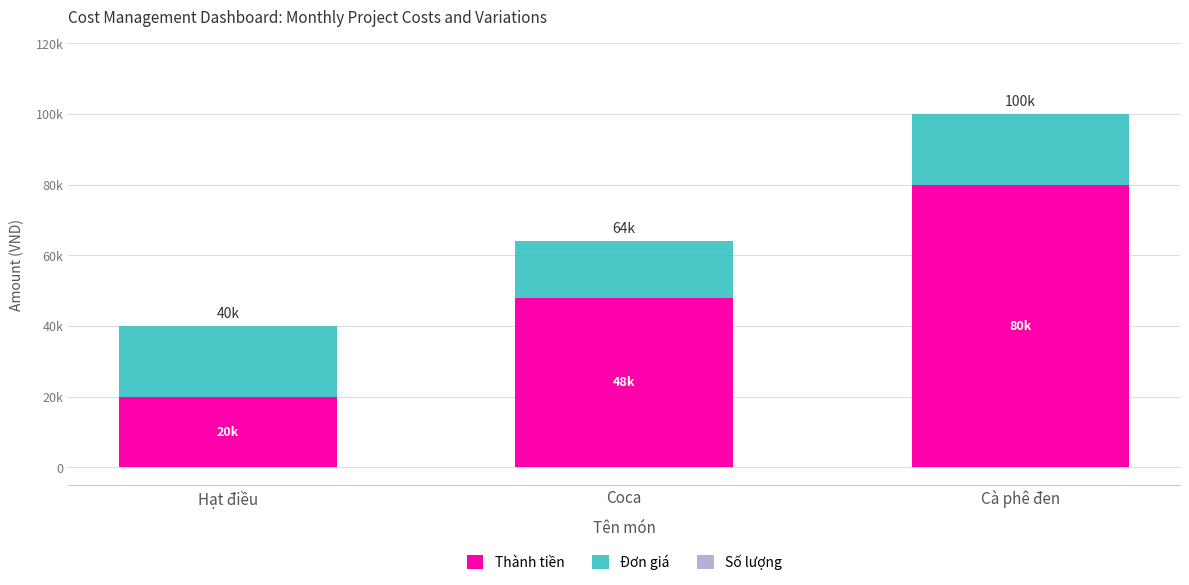

What is the label of the 1st bar from the left?

Hạt điều